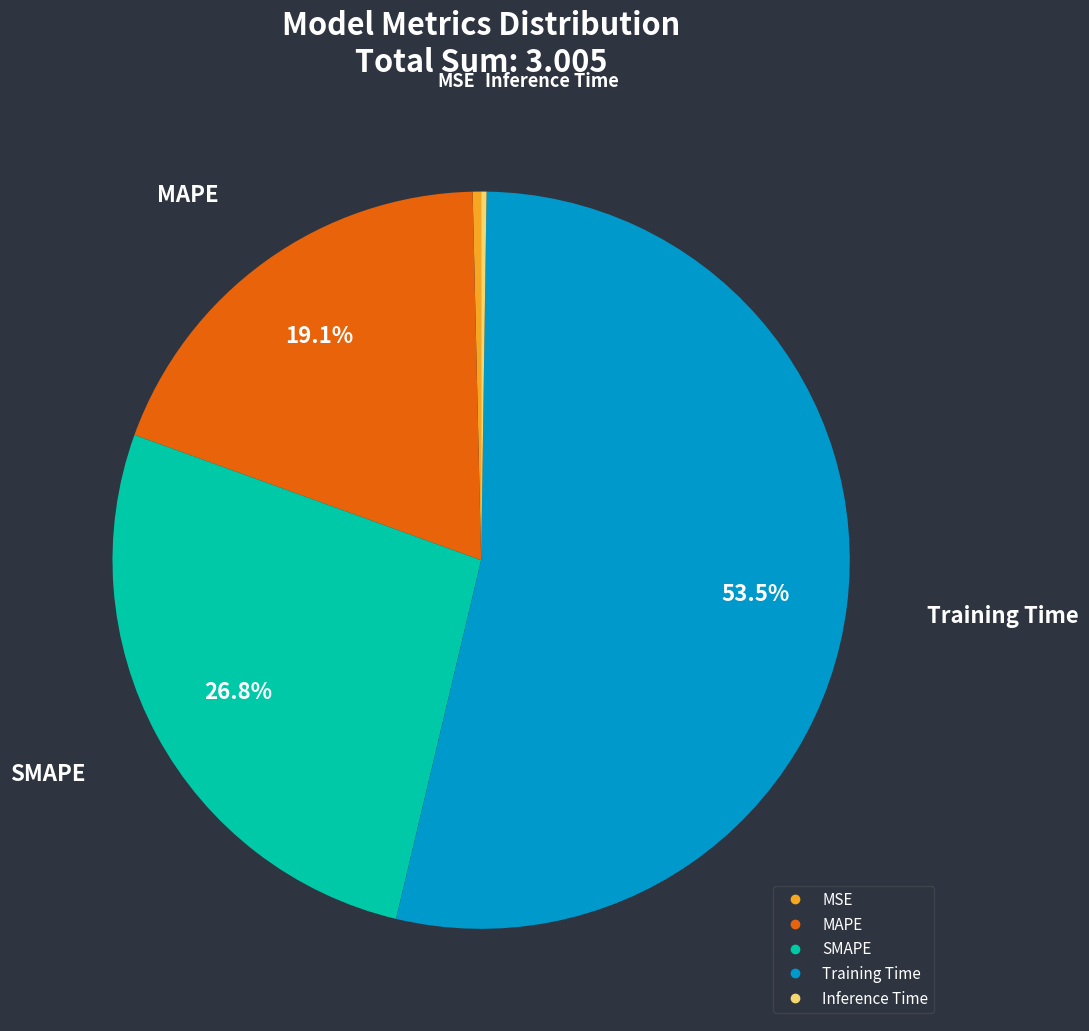

Is there any slice that represents more than half of the pie?

Yes